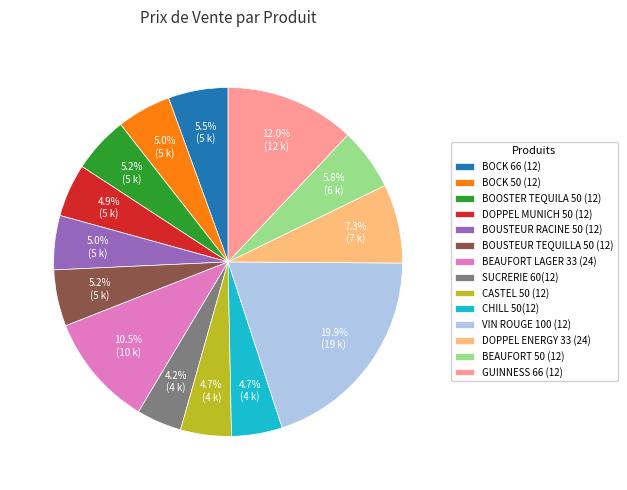

What is the ratio of the value at BEAUFORT 50 (12) to the value at GUINNESS 66 (12)?

0.5